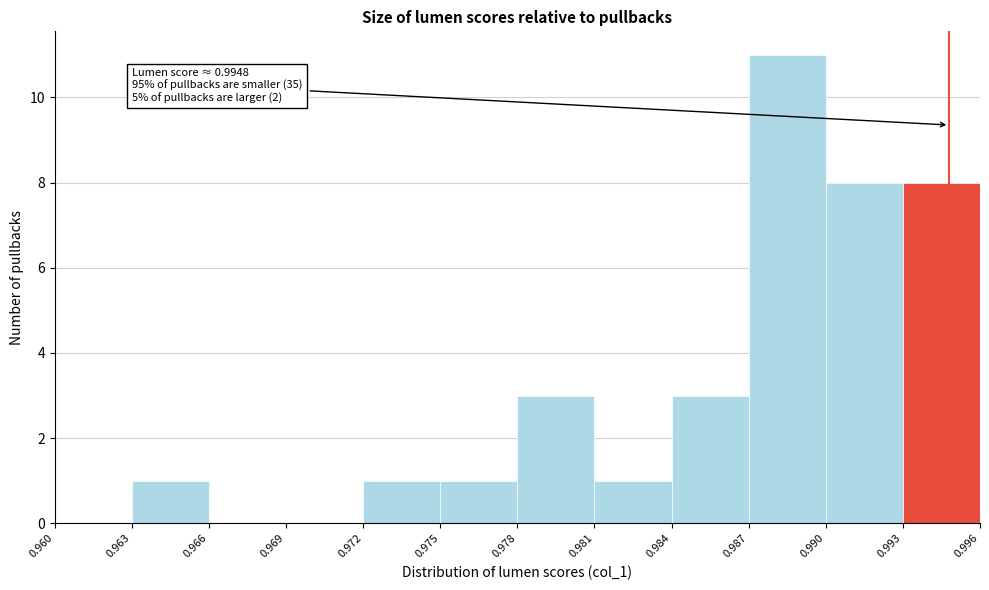

Which range on the x-axis has the tallest bar?

0.987 to 0.990